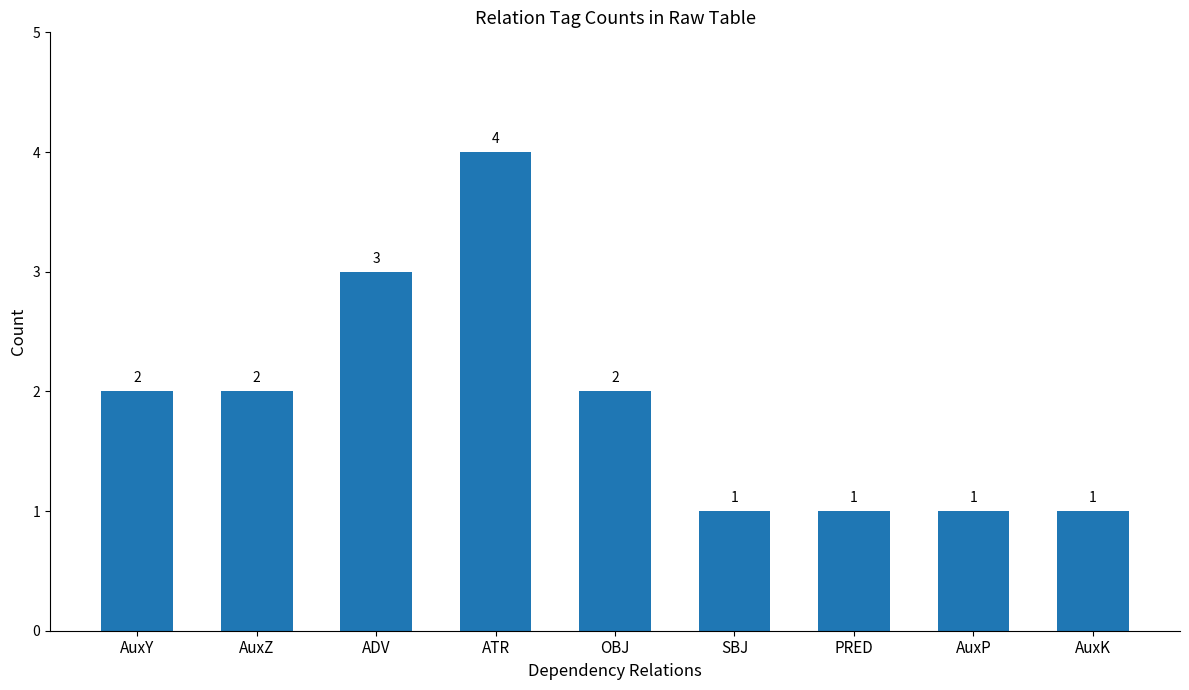

What value does the data have at SBJ?

1